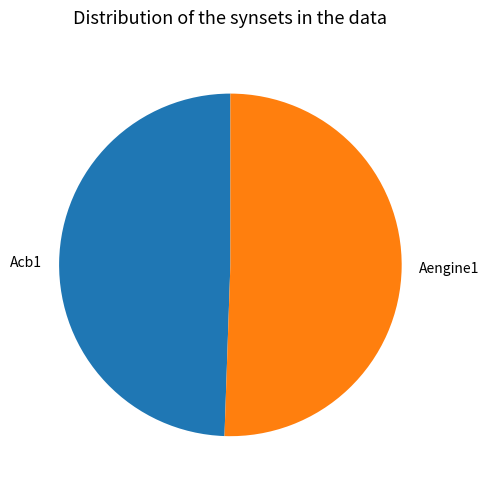

How many segments does this pie chart have?

2